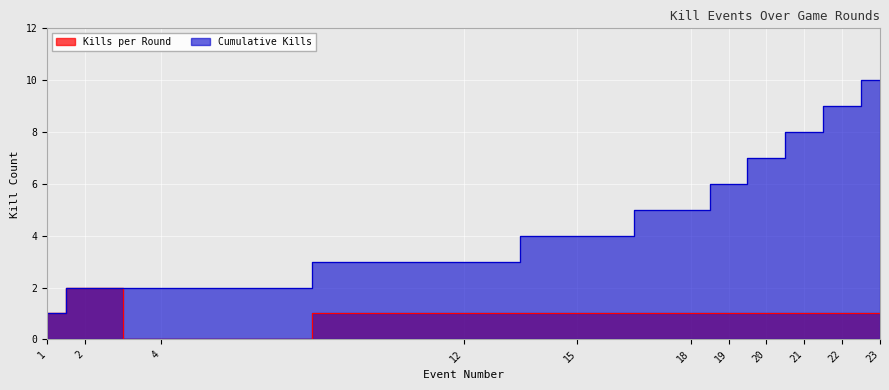

True or false: Cumulative Kills has a value of 2 at 12.

False